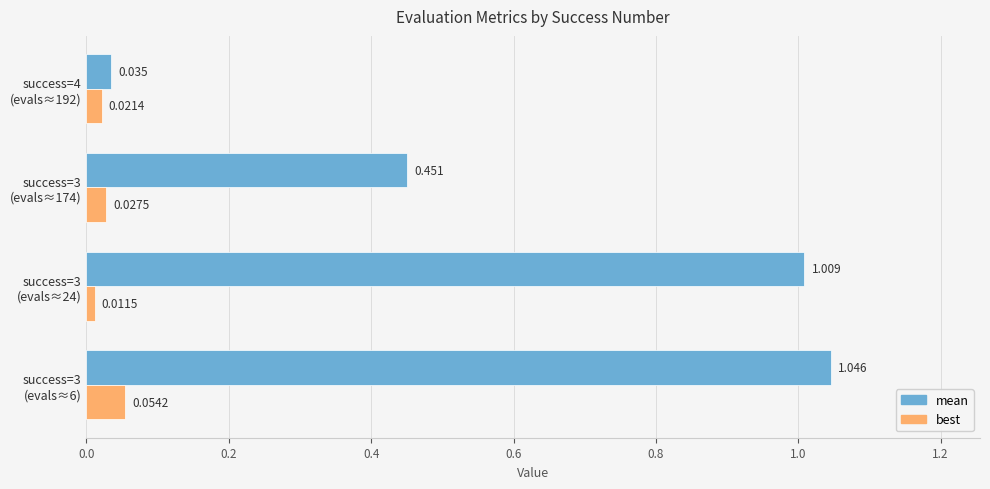

At how many categories does at least one series exceed 0?

4